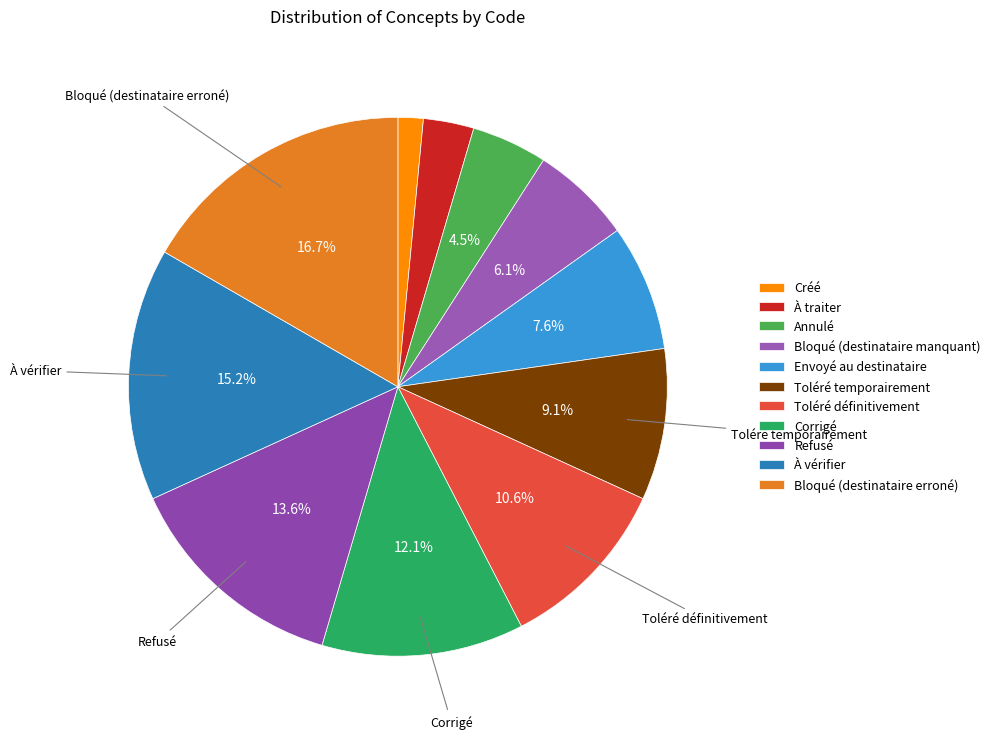

Is Refusé the majority of the pie?

No